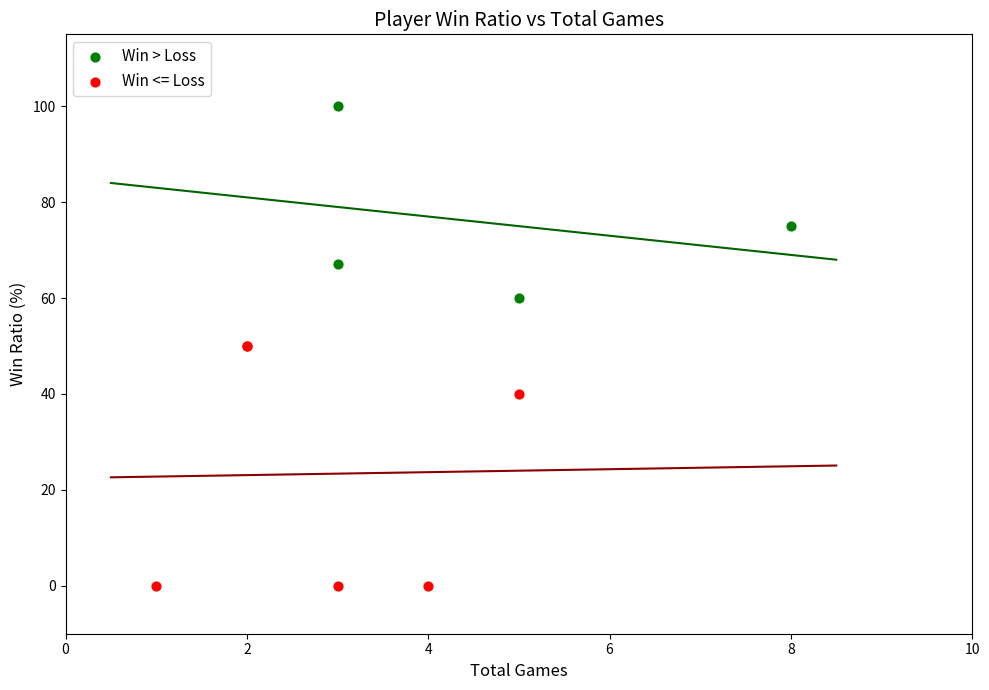

Which series contains the lowest Y value?

Win <= Loss